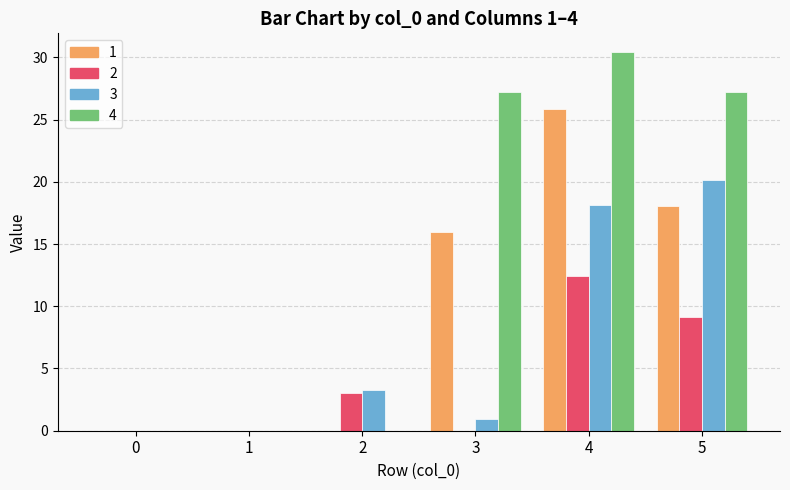

The value of 2 at 3 is 0.0. True or false?

True